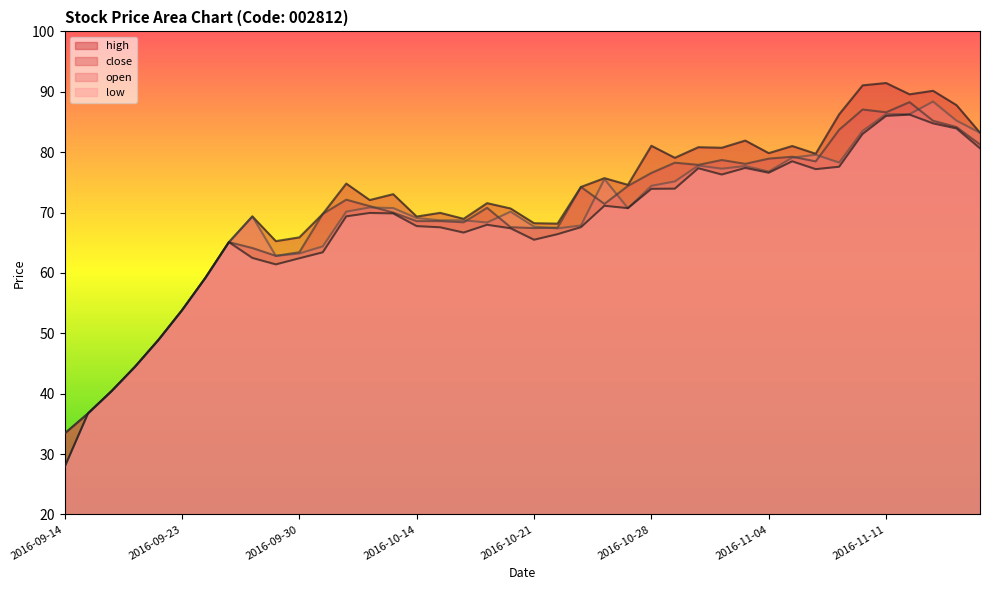

What is the difference between the highest and lowest values at 2016-11-09?

8.7